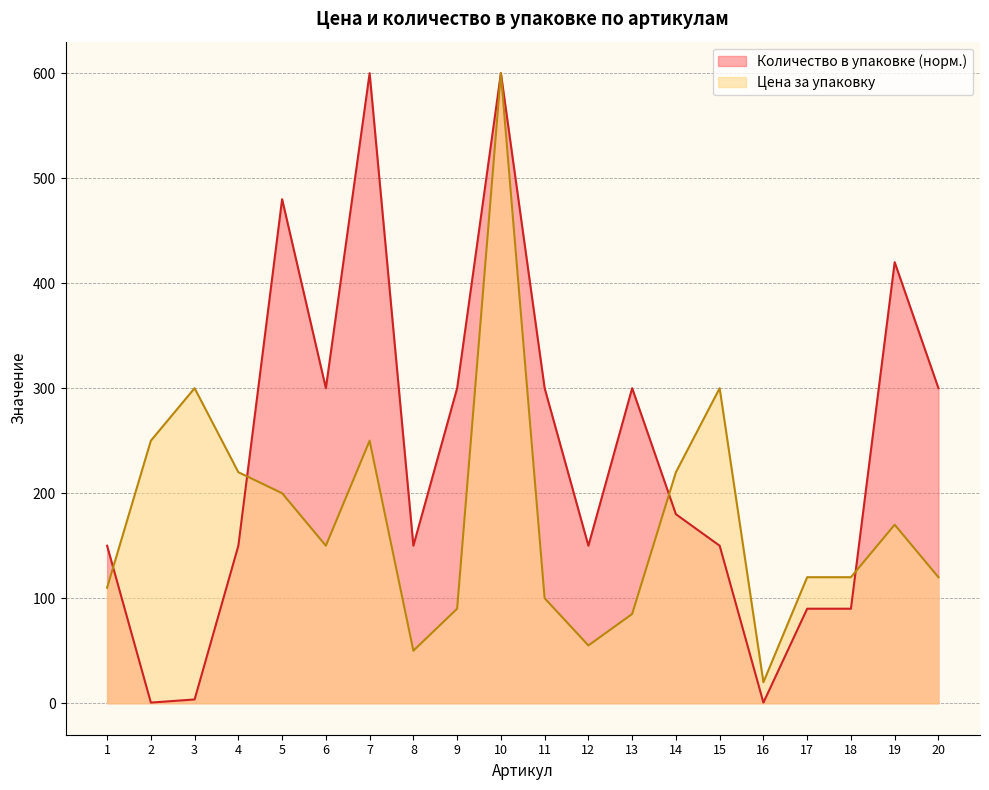

In Количество в упаковке, how many points are lower than both neighbors (excluding endpoints)?

5